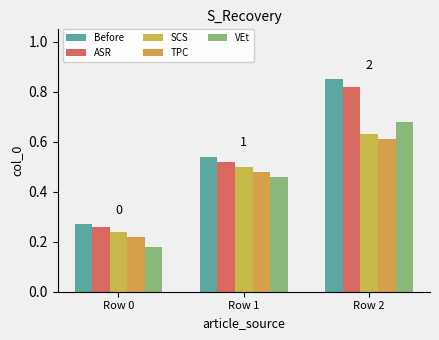

Which series has the largest total across all categories?

Before